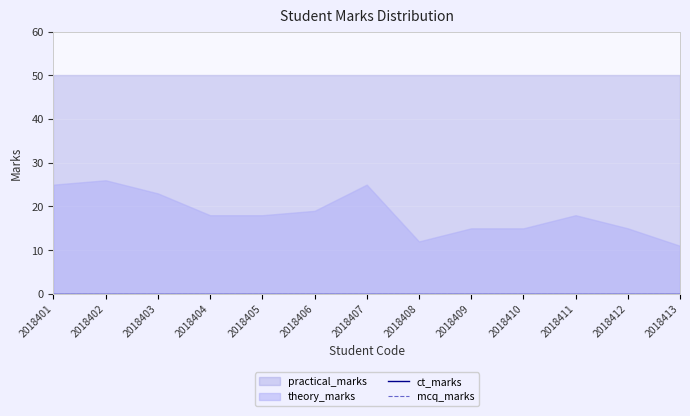

How many lines are shown in the chart?

4